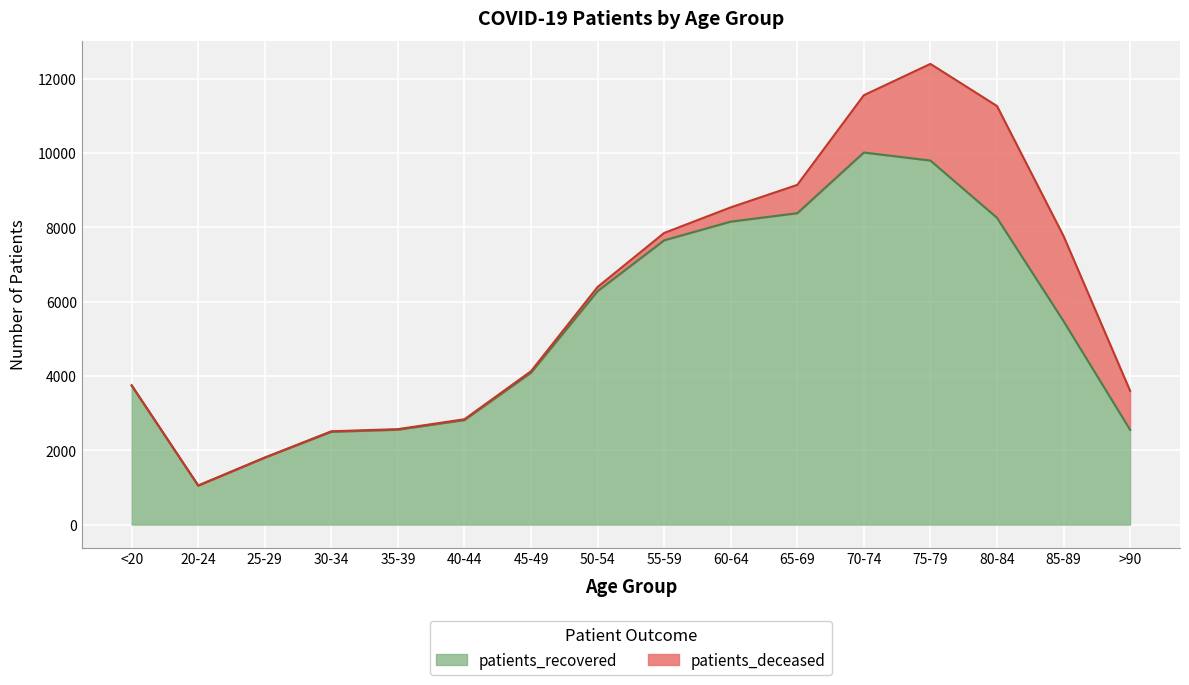

What is the ratio of the value at >90 to the value at 20-24?

2.4